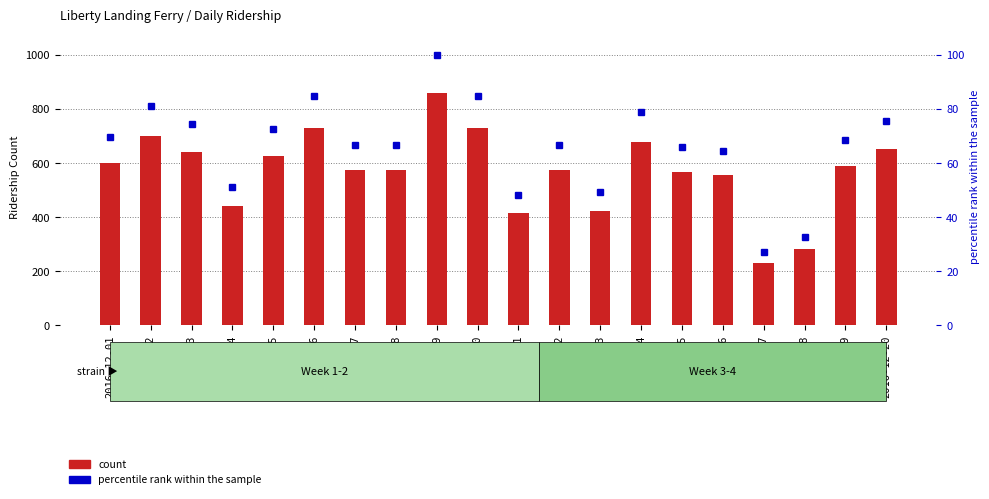

Is it true that percentile rank within the sample equals 48.2 at 2016-12-11?

True